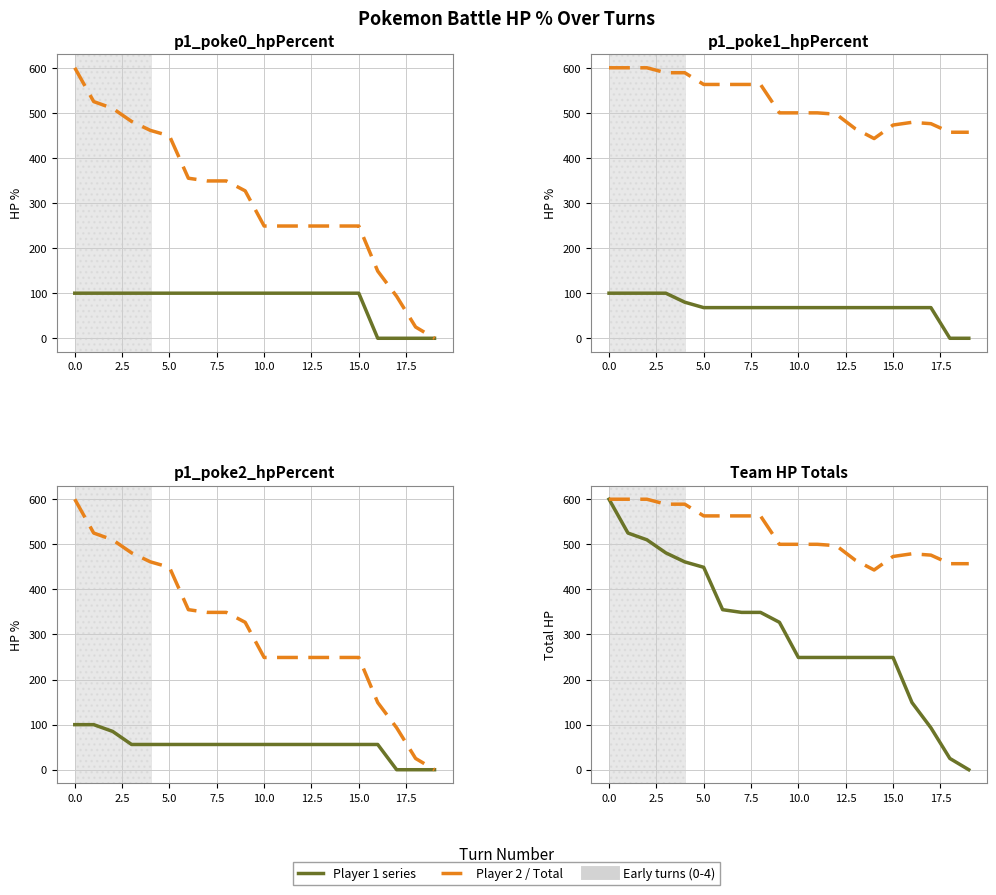

Which has a higher value, 12 or 17?

12